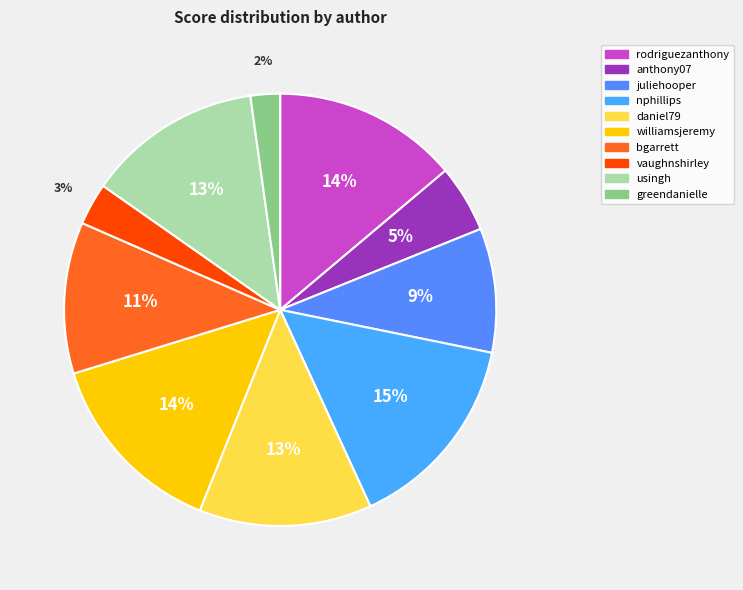

How many slices are in this pie chart?

10